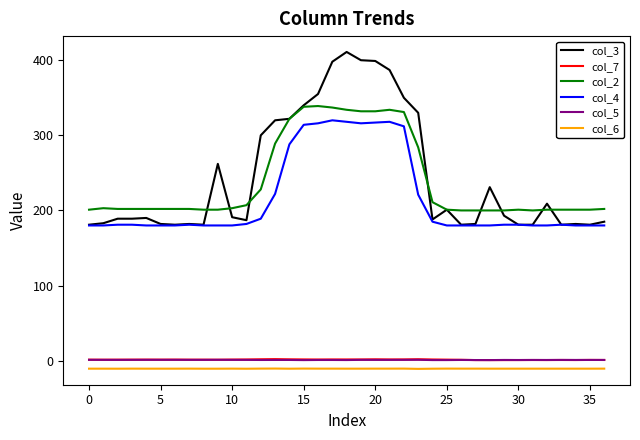

Which series has the widest spread of values?

col_3